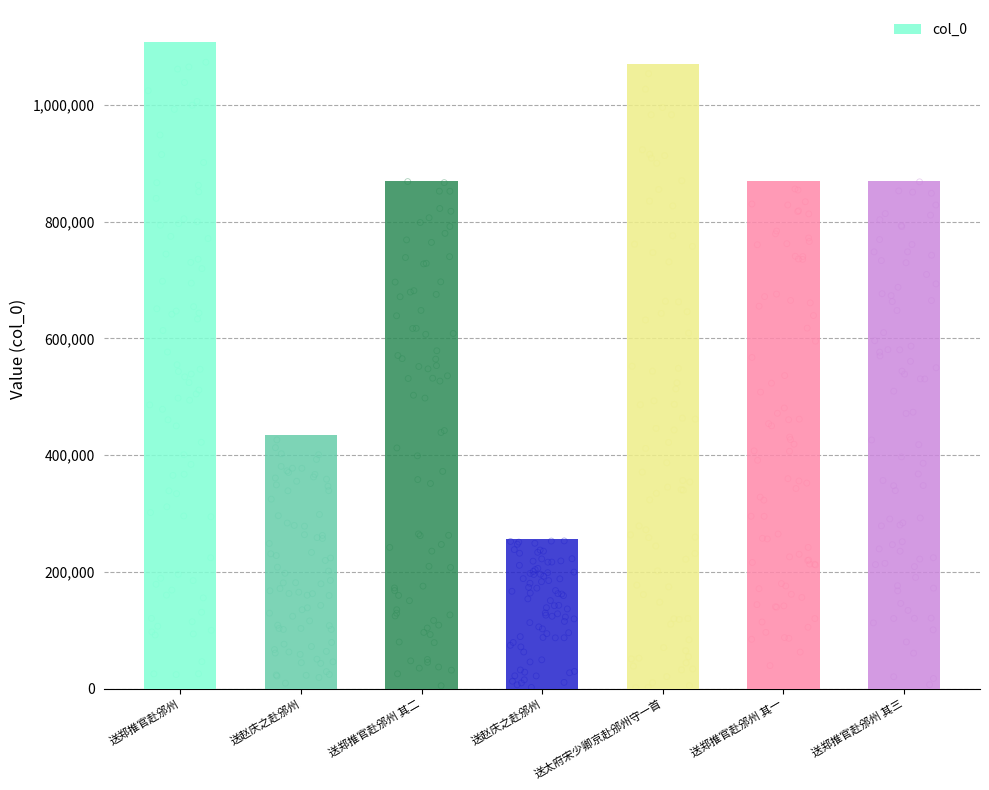

Approximately how many times larger is the value at 送郑推官赴邠州 其一 compared to 送赵庆之赴邠州?

3.4